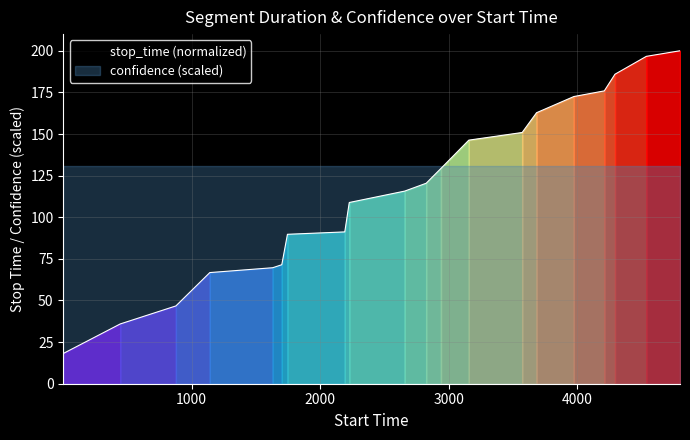

What is the maximum value shown in the chart?

200.0